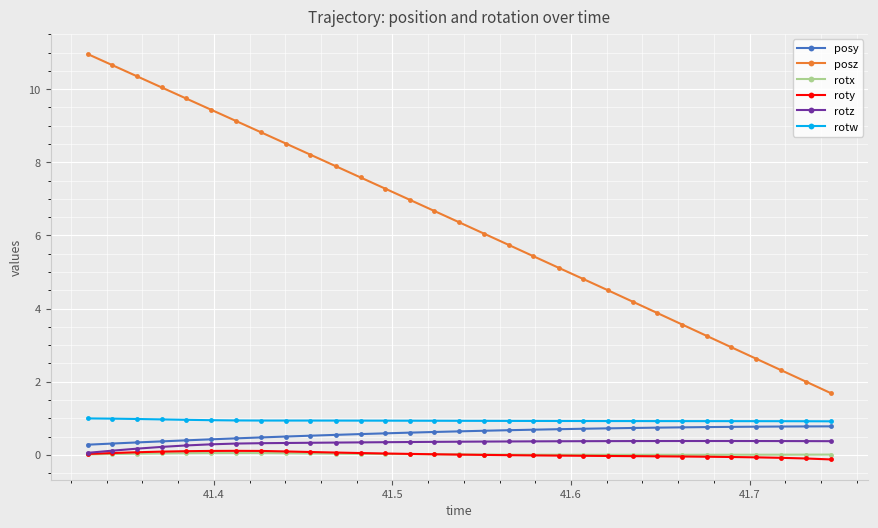

Is this an area chart (filled region under the line)?

No